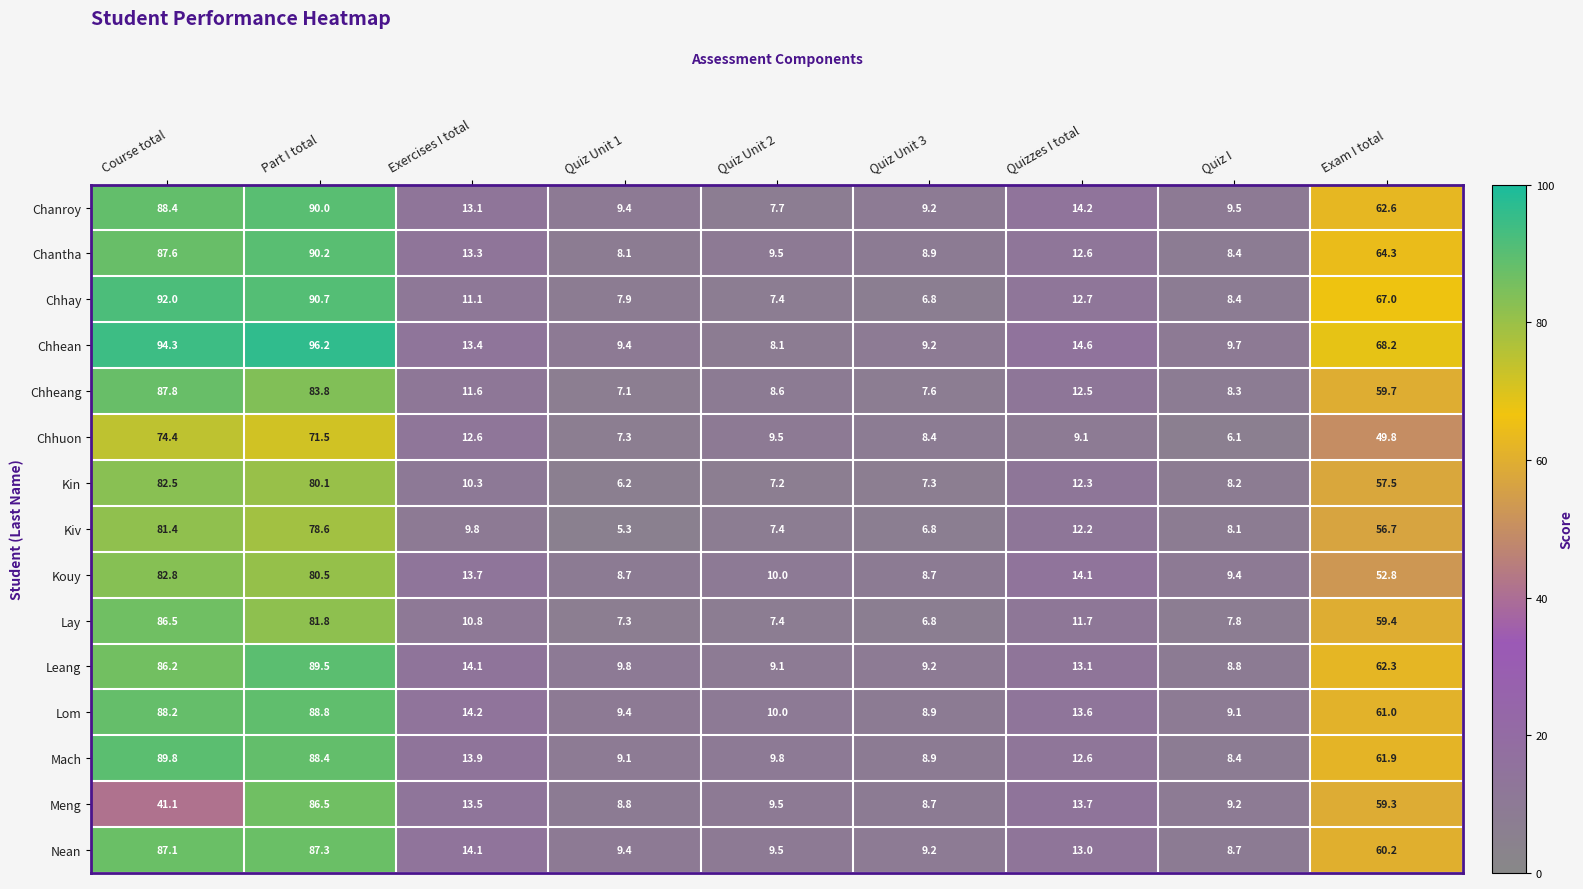

Count the number of data series in this chart.

15